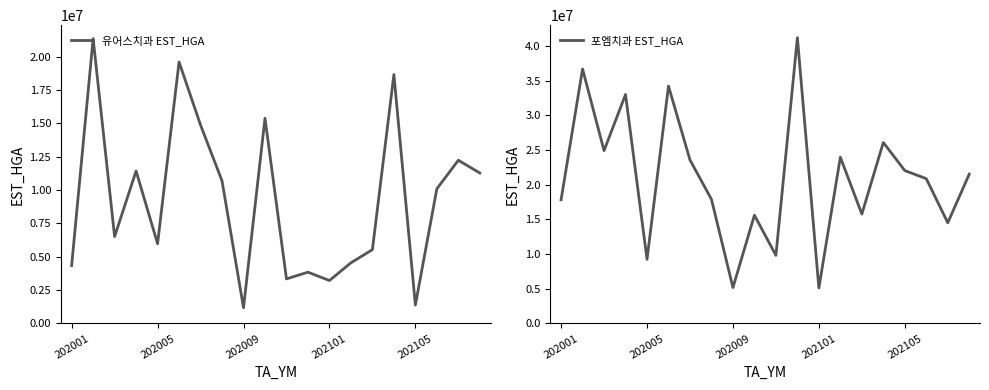

True or false: 포엠치과 EST_HGA and 유어스치과 EST_HGA cross at least once.

False